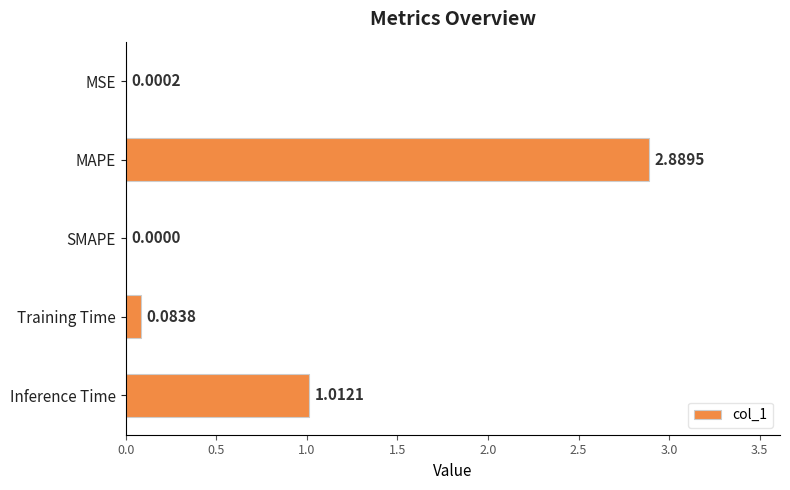

Which label corresponds to the largest value in the chart?

MAPE